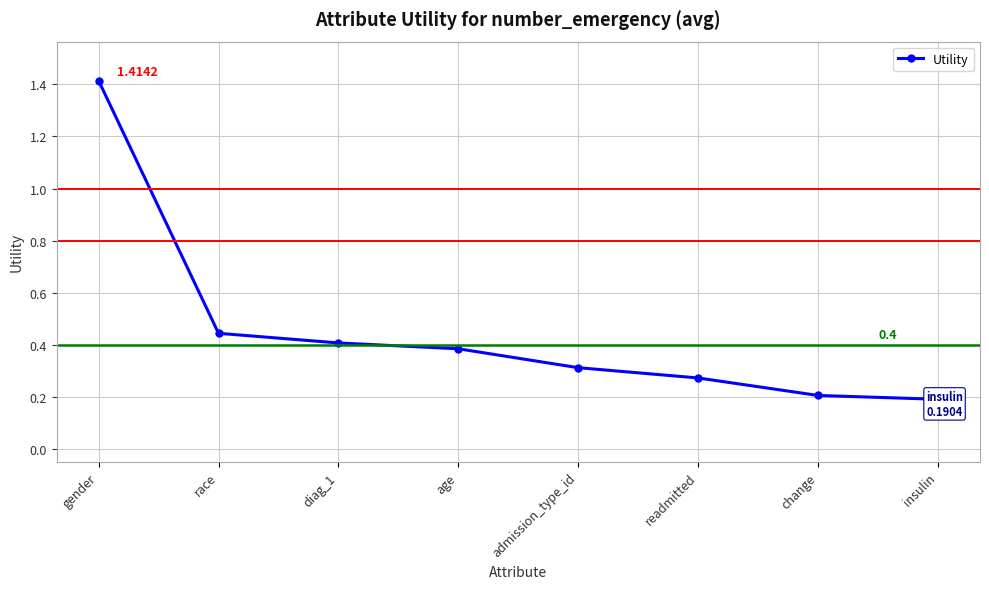

How many values are between 0 and 1?

7